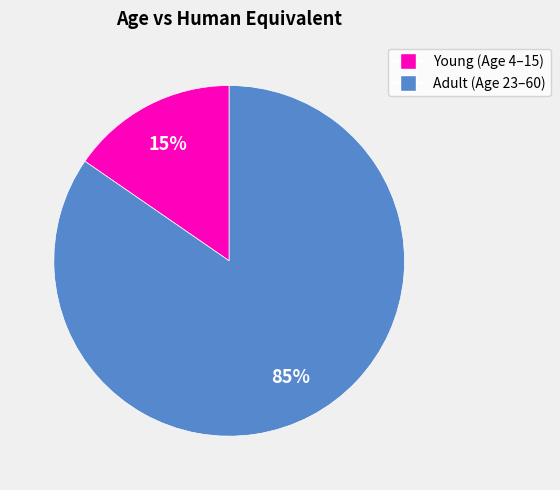

To the nearest percent, what portion does Young (Age 4–15) represent?

15%